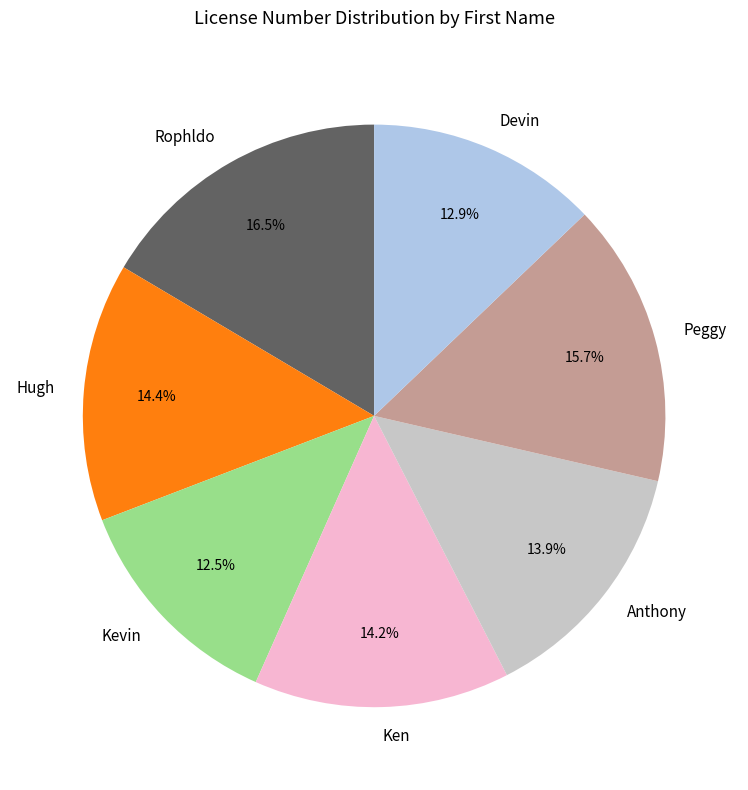

Between Rophldo and Kevin, which is larger?

Rophldo